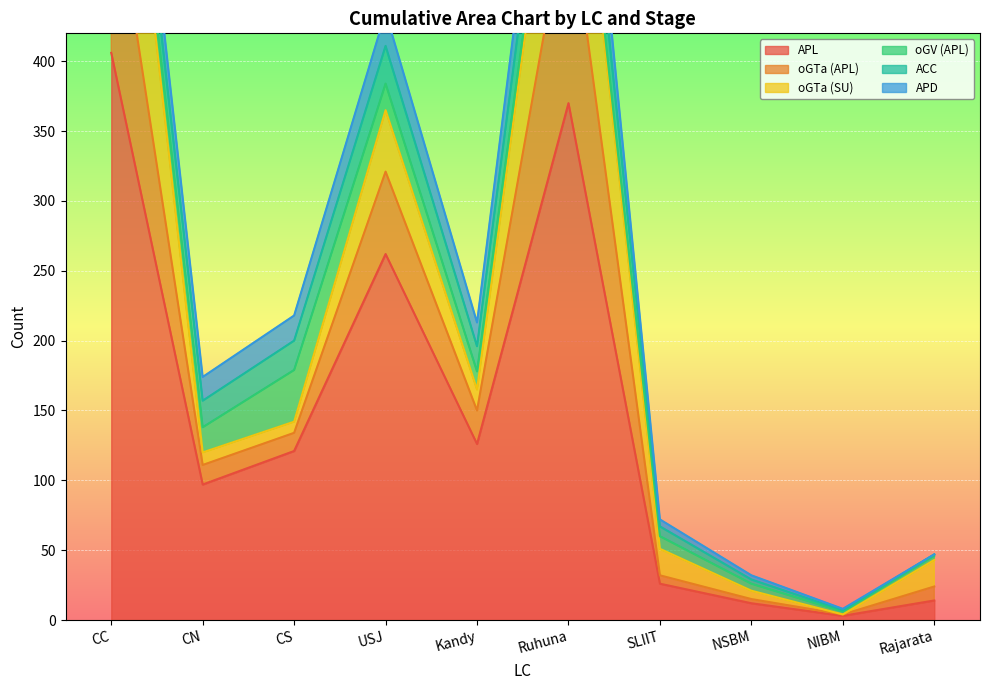

At which label does oGTa (SU) reach its minimum?

NIBM